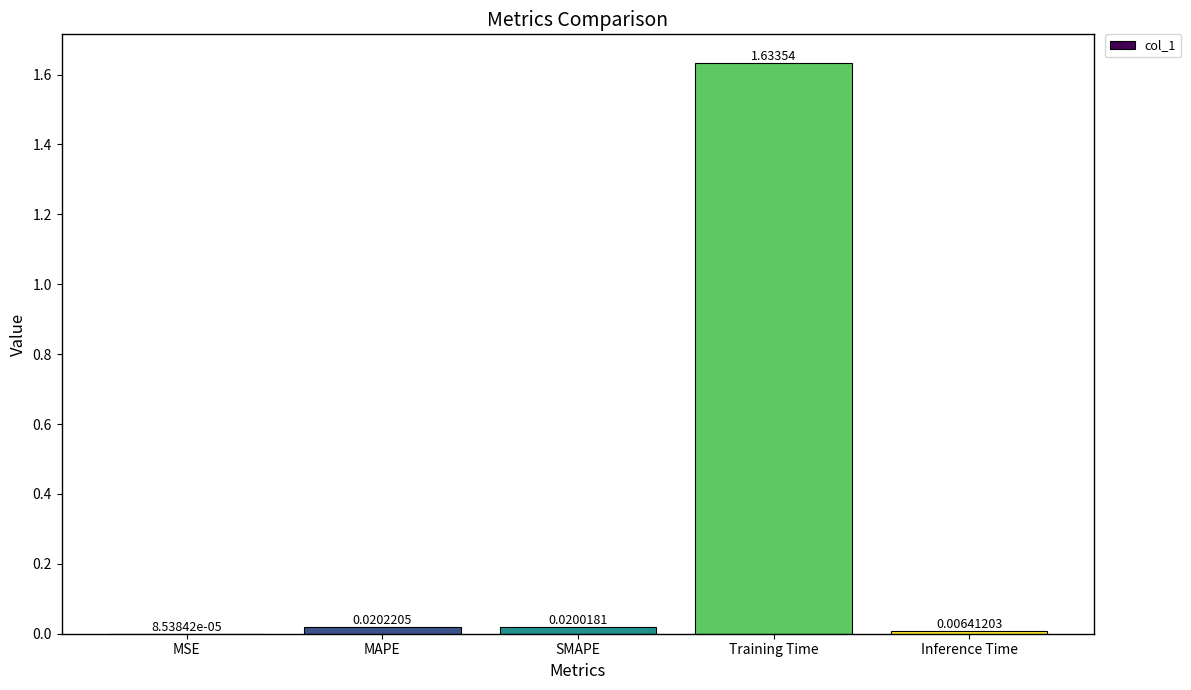

What is the change in value from MAPE to Training Time?

+1.6